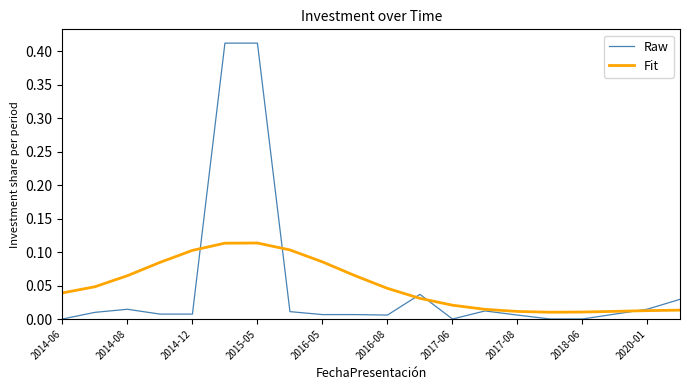

Which series has the widest spread of values?

Raw